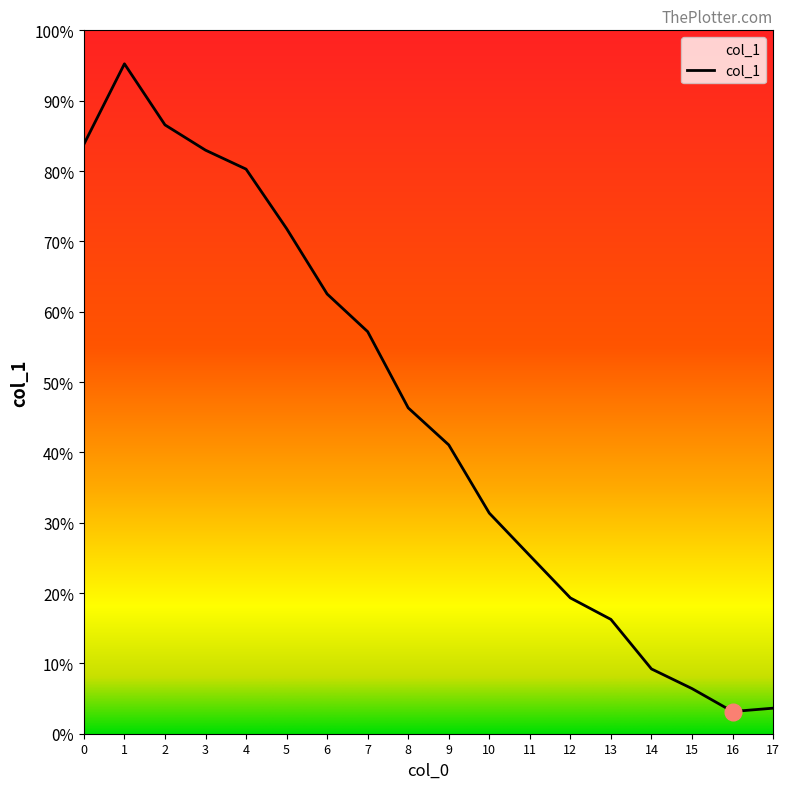

How many points are higher than both their immediate neighbors (excluding endpoints)?

1